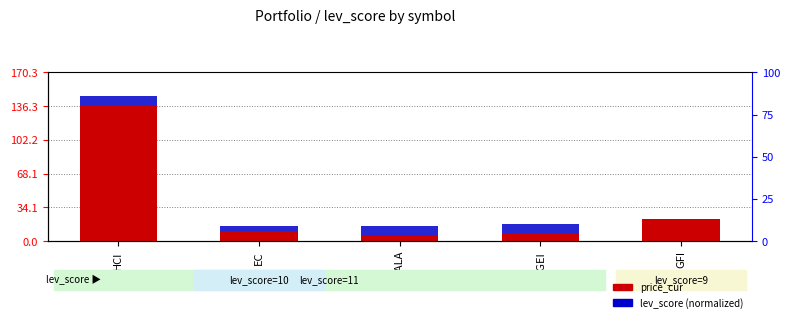

Reading left to right, list all the values displayed in this chart.

price_cur: HCI=136.3	EC=10.1	YALA=5.1	KGEI=7.3	GFI=21.8
lev_score (normalized): HCI=10.0	EC=5.0	YALA=10.0	KGEI=10.0	GFI=0.0